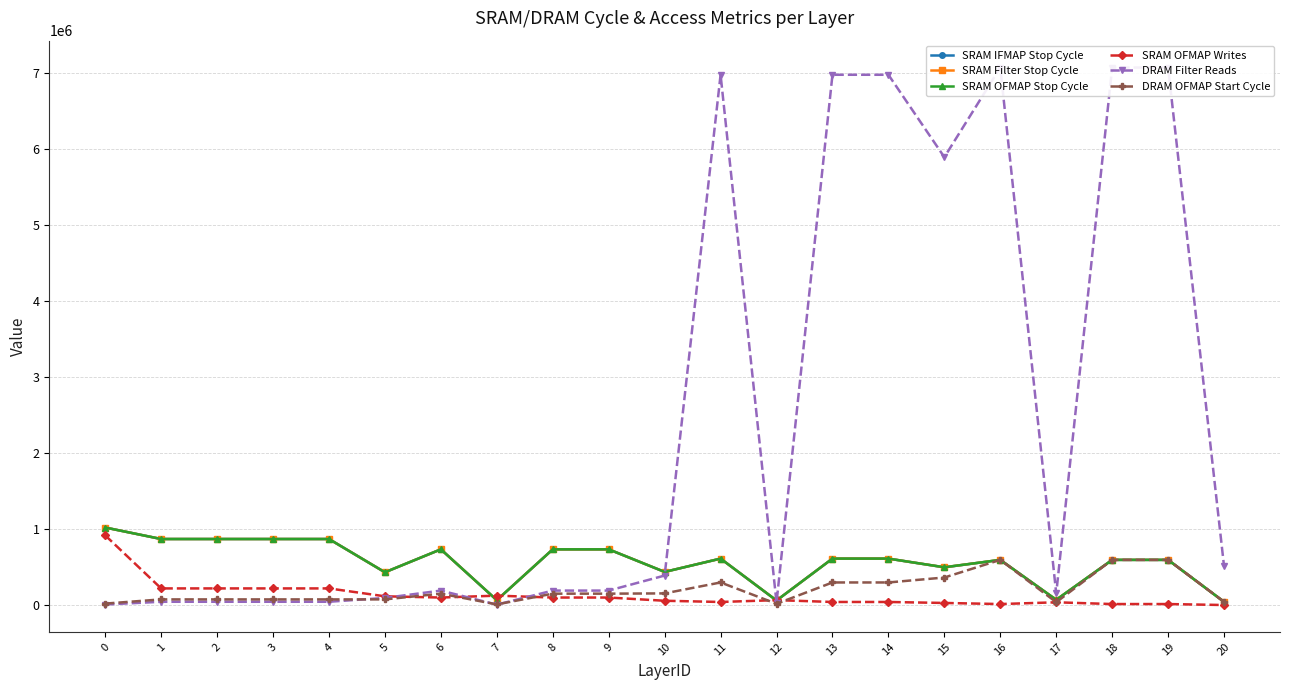

At which category does SRAM IFMAP Stop Cycle reach its first local valley?

5